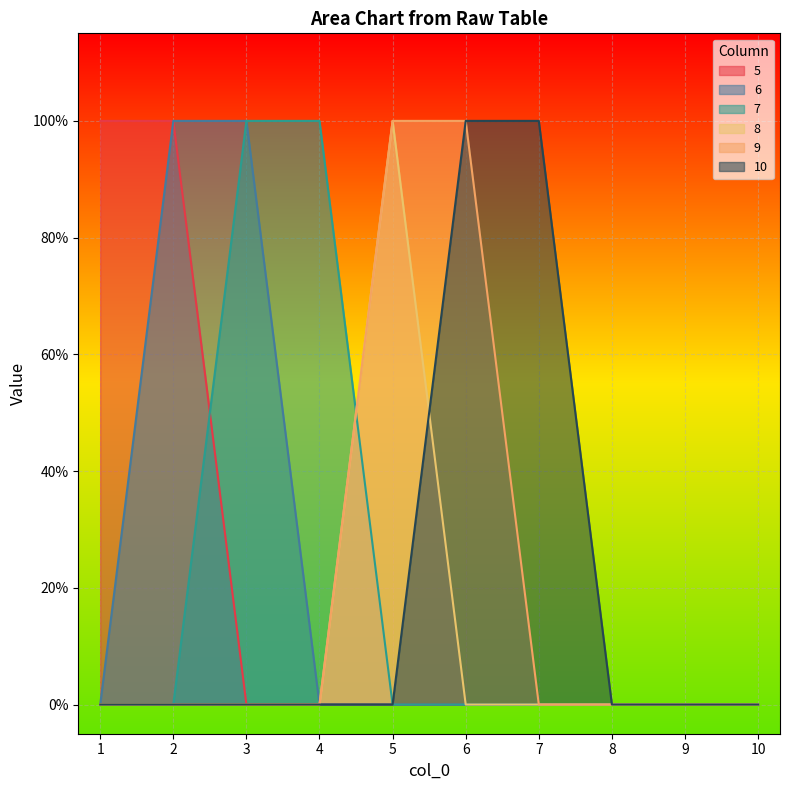

Read the 7 value at 3.

1